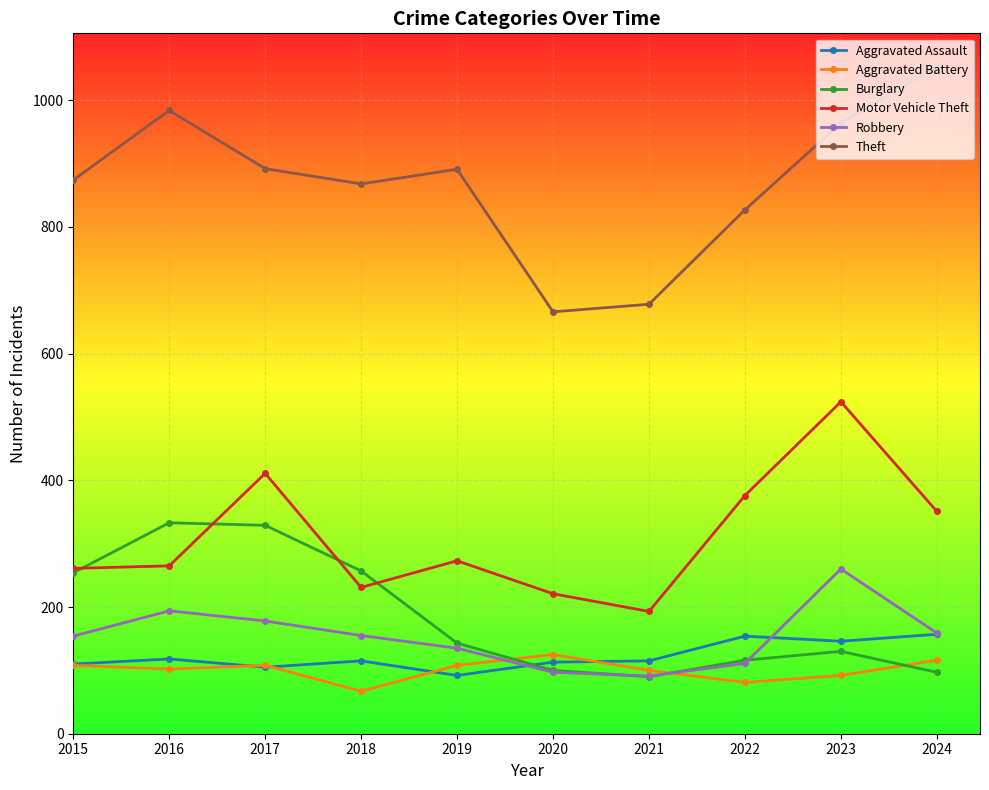

What is the difference between the highest and lowest values at 2023?

872